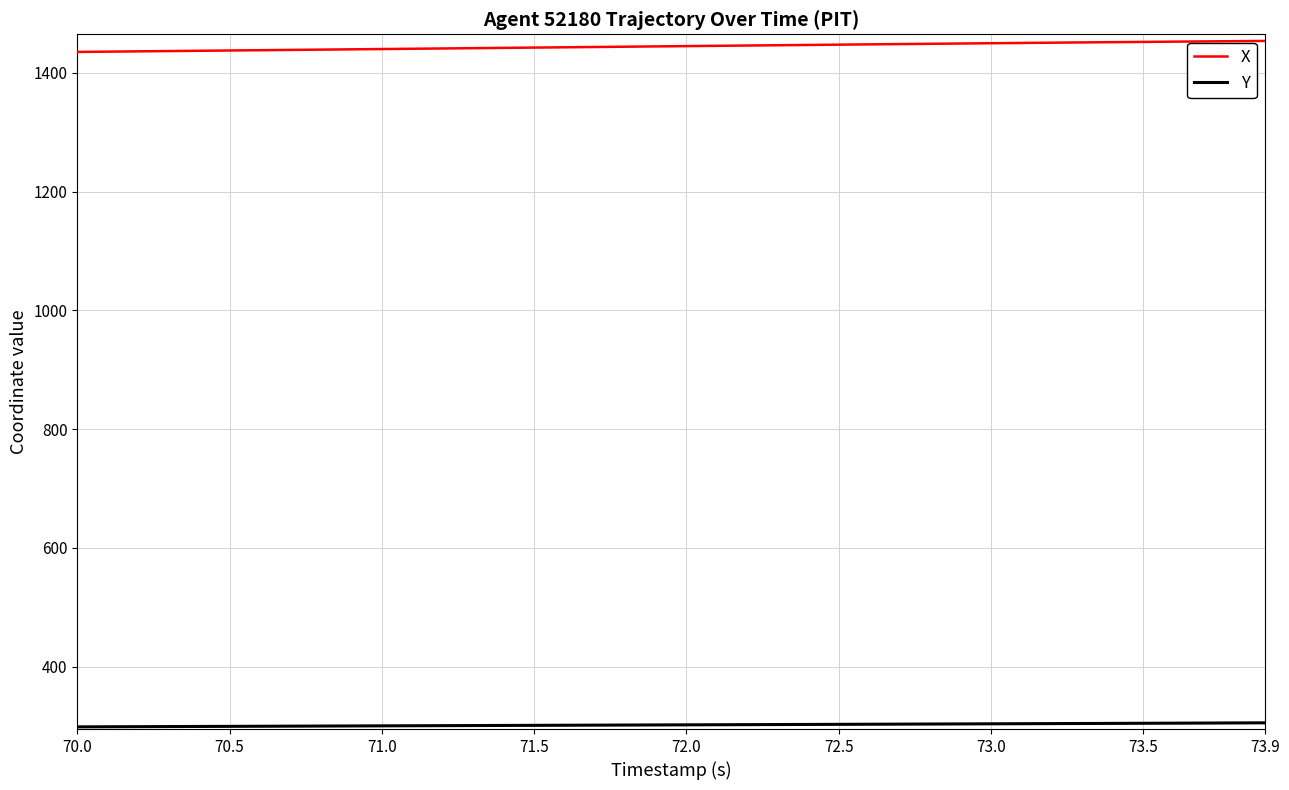

Which series has the largest total across all categories?

X